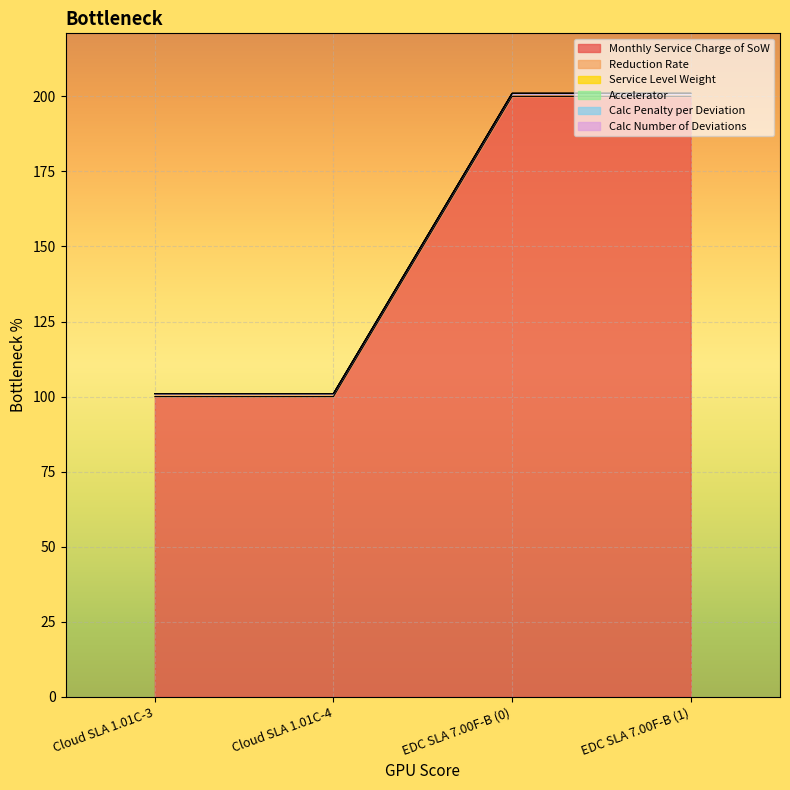

List the series in order of their peak value, highest first.

Monthly Service Charge of SoW, Reduction Rate, Service Level Weight, Accelerator, Calc Penalty per Deviation, Calc Number of Deviations